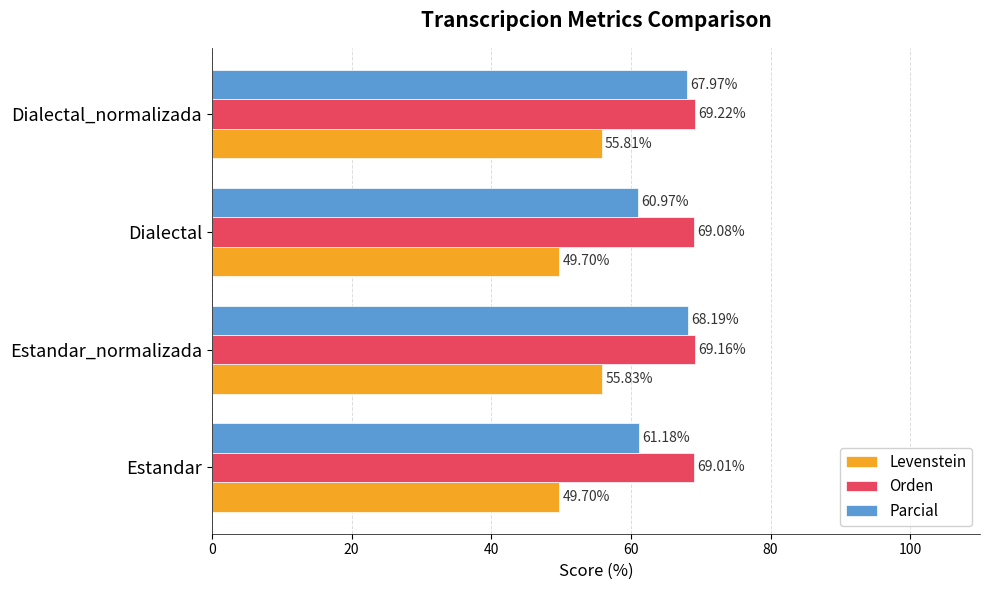

At Dialectal, list the series in order from smallest to largest.

Levenstein, Parcial, Orden